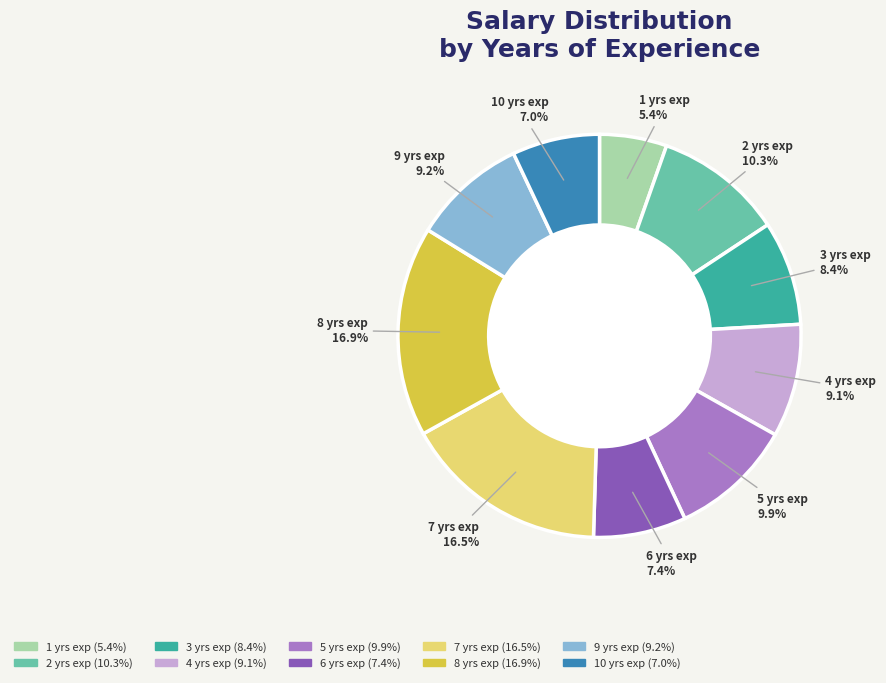

To the nearest percent, what is the difference between the largest and smallest slice percentages?

11%